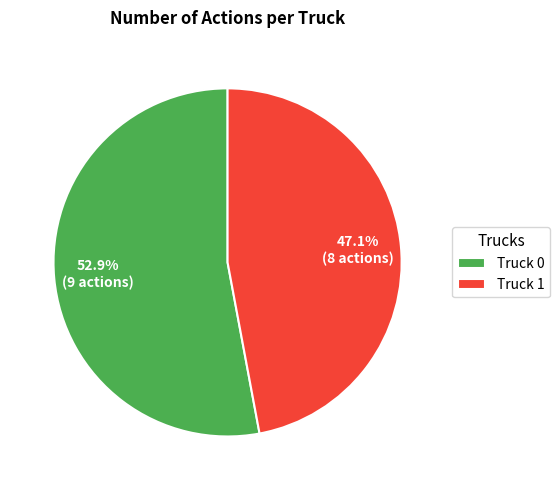

What percentage is the Truck 0 slice, to the nearest percent?

53%